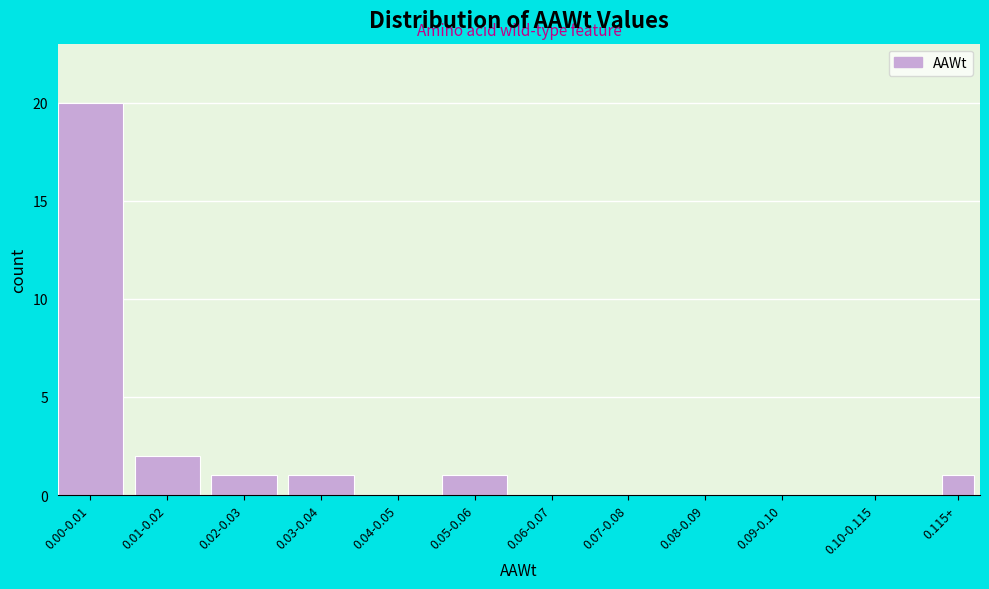

Reading right to left, extract all data points from this chart.

0.115+=1	0.10-0.115=0	0.09-0.10=0	0.08-0.09=0	0.07-0.08=0	0.06-0.07=0	0.05-0.06=1	0.04-0.05=0	0.03-0.04=1	0.02-0.03=1	0.01-0.02=2	0.00-0.01=20